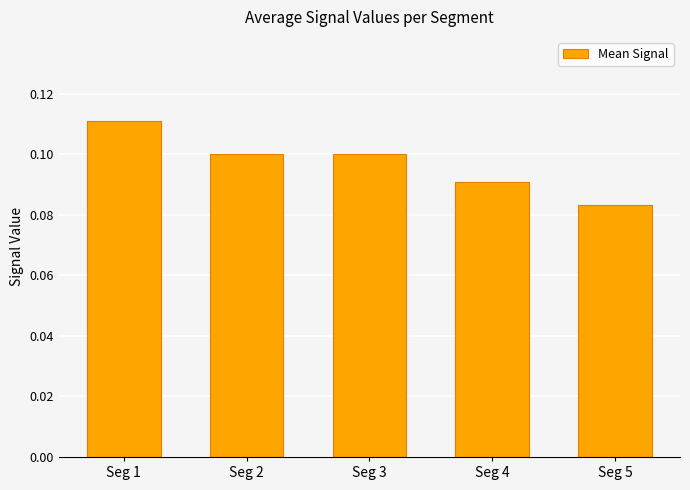

Which label corresponds to the largest value in the chart?

Seg 1